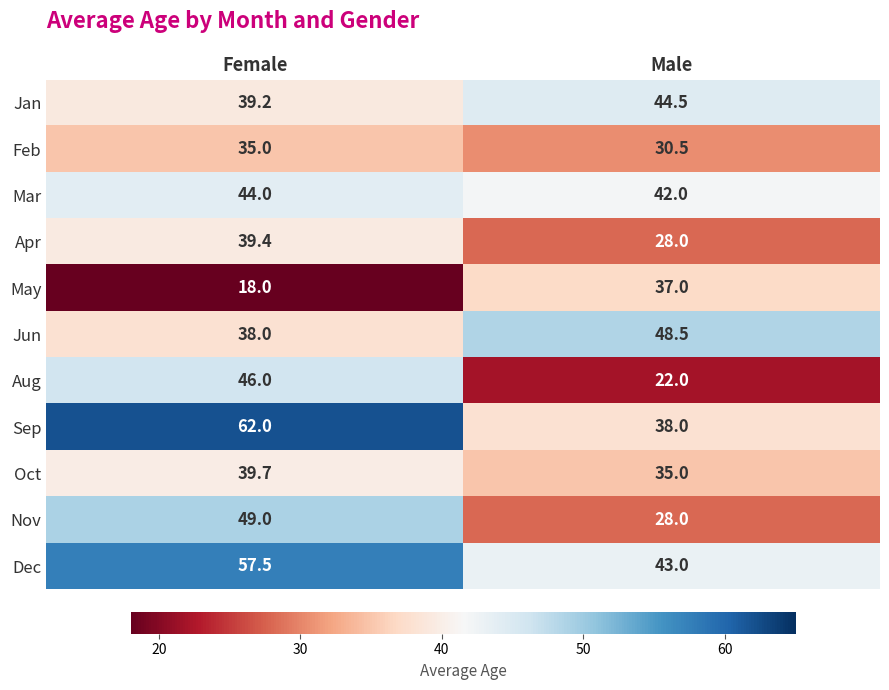

Read the Nov value at Female.

49.0